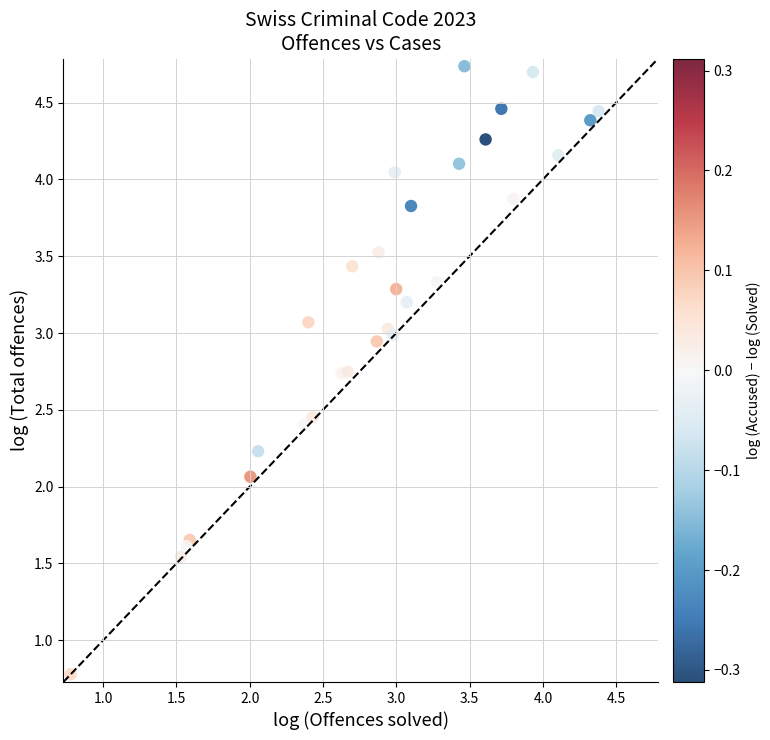

What Y value in the scatter plot is closest to 2?

2.1